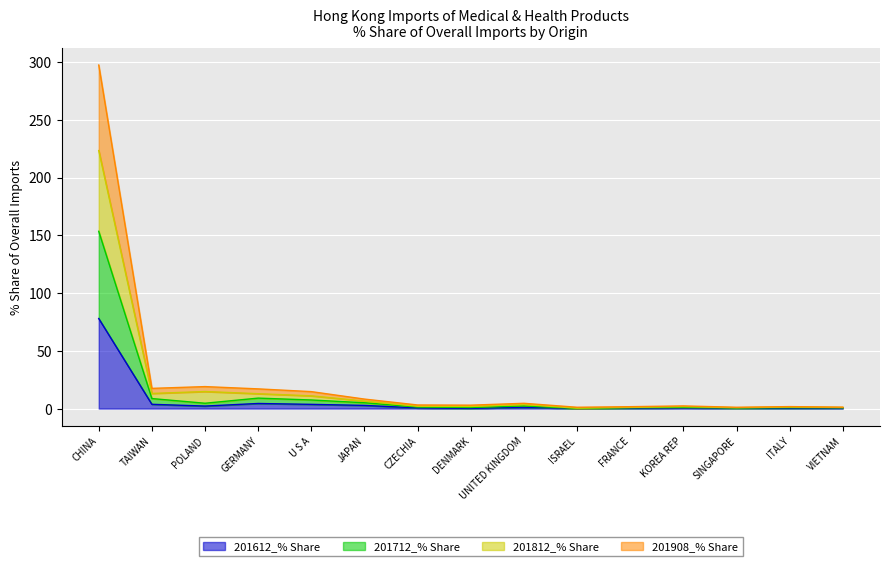

How many lines are shown in the chart?

4